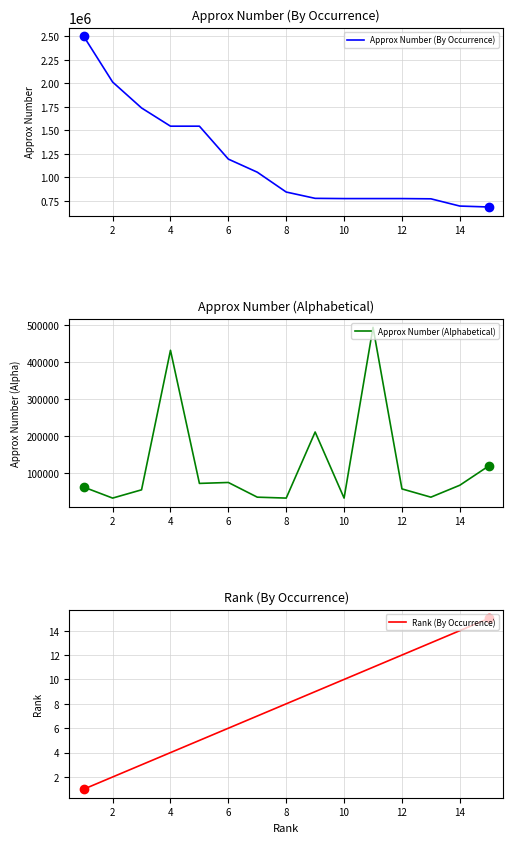

Which series reaches the maximum Y coordinate?

Approx Number (By Occurrence)